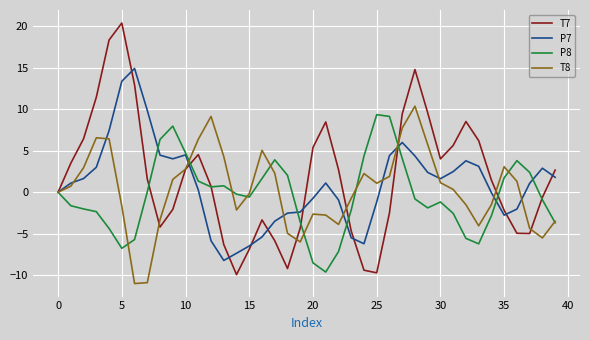

List the series in order of their peak value, highest first.

T7, P7, T8, P8